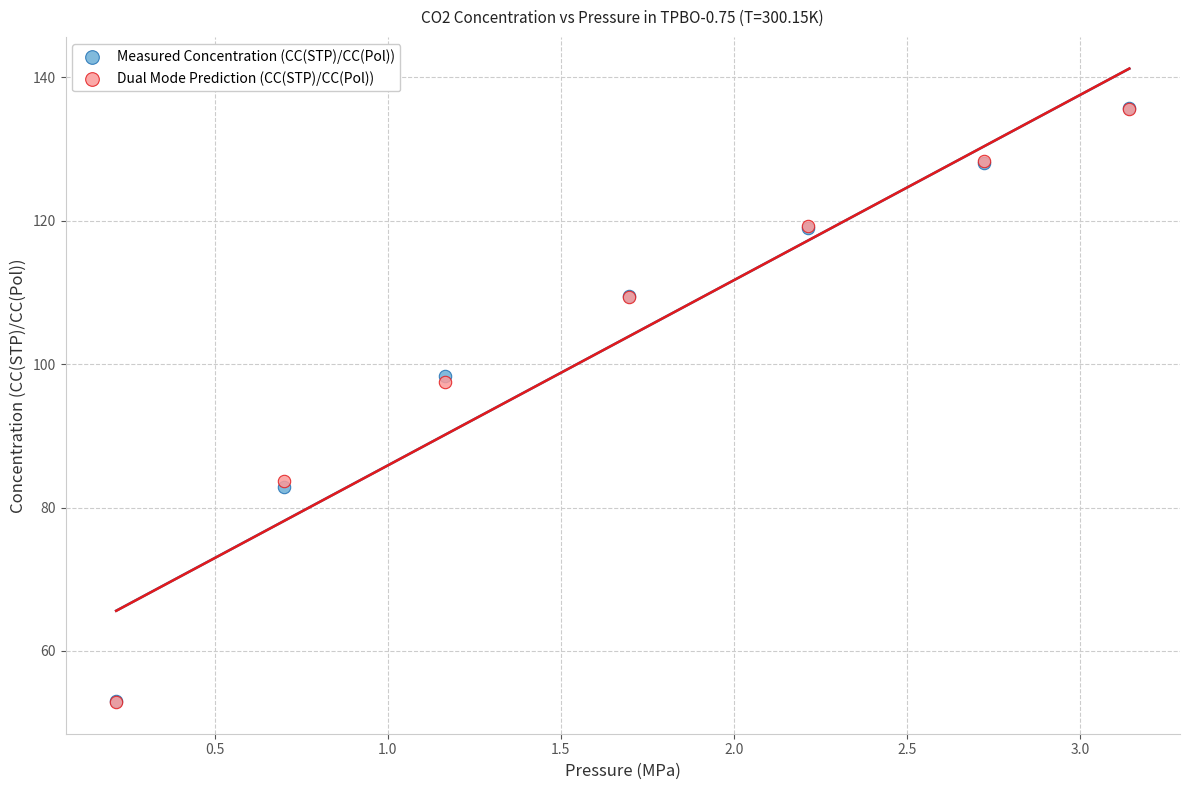

What are all the series names shown in the legend?

Measured Concentration (CC(STP)/CC(Pol)), Dual Mode Prediction (CC(STP)/CC(Pol))